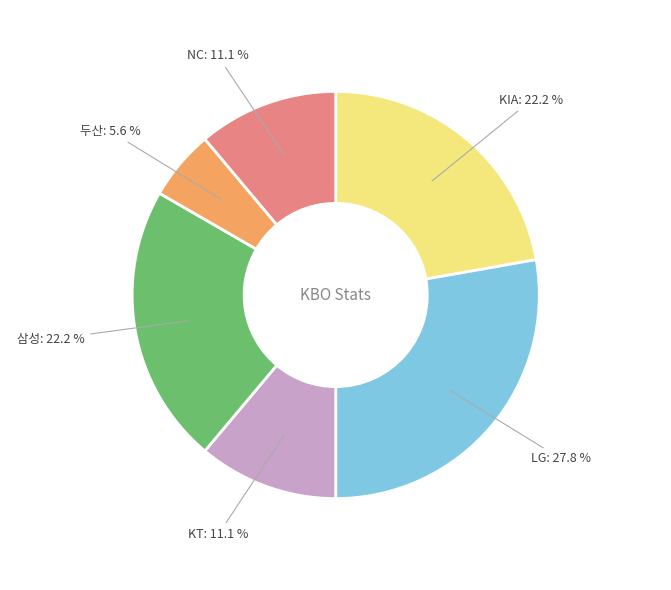

To the nearest percent, what is the average slice percentage?

17%